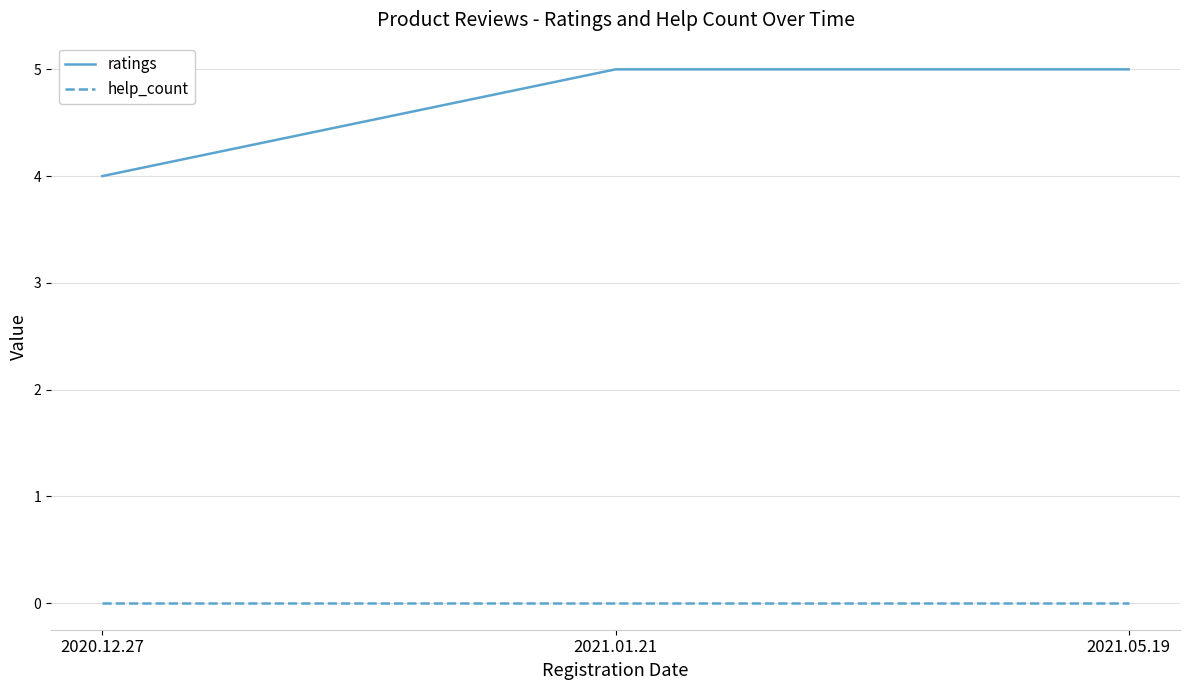

Does the chart display data point markers on the line(s)?

No